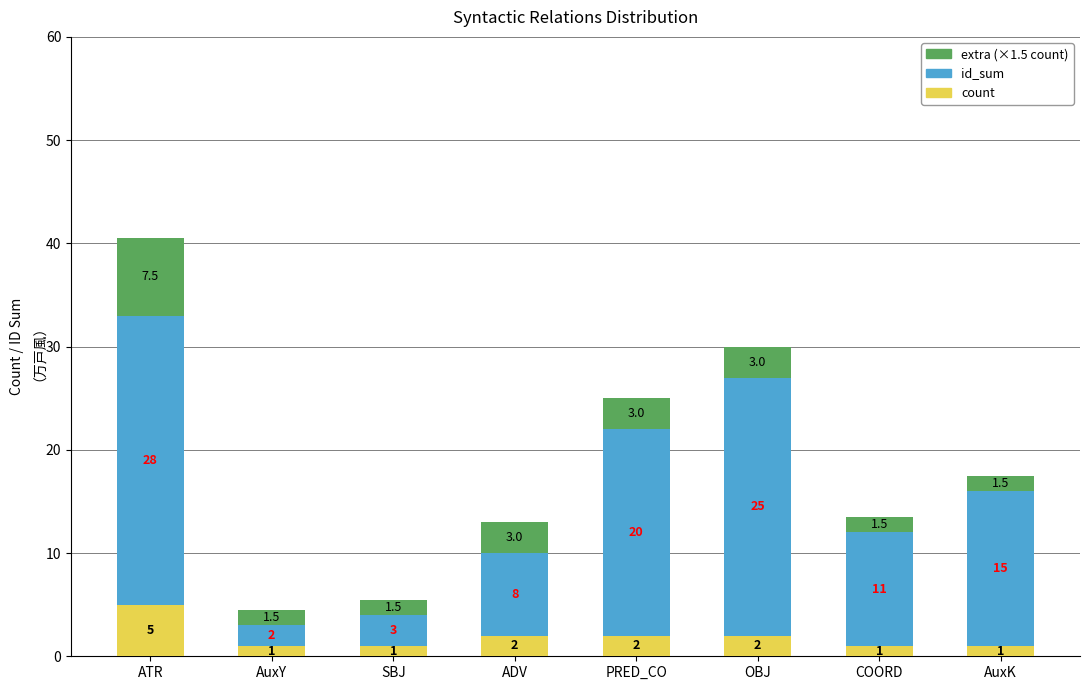

Count the number of data series in this chart.

3